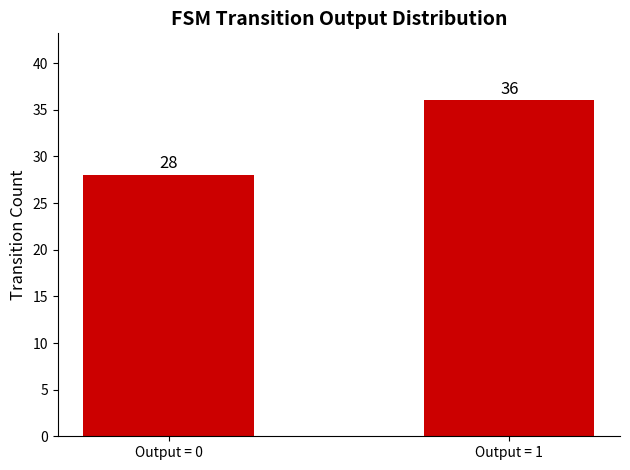

The value at Output = 0 is 28. True or false?

True